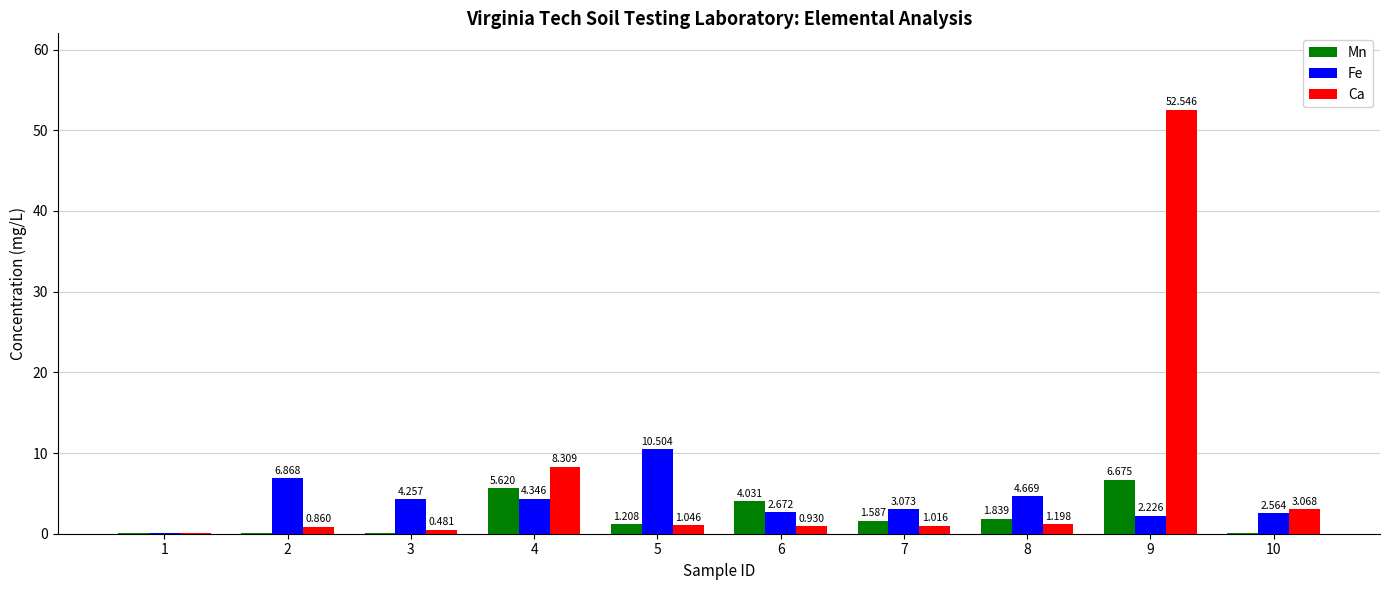

Which series changed the most between 3 and 9?

Ca